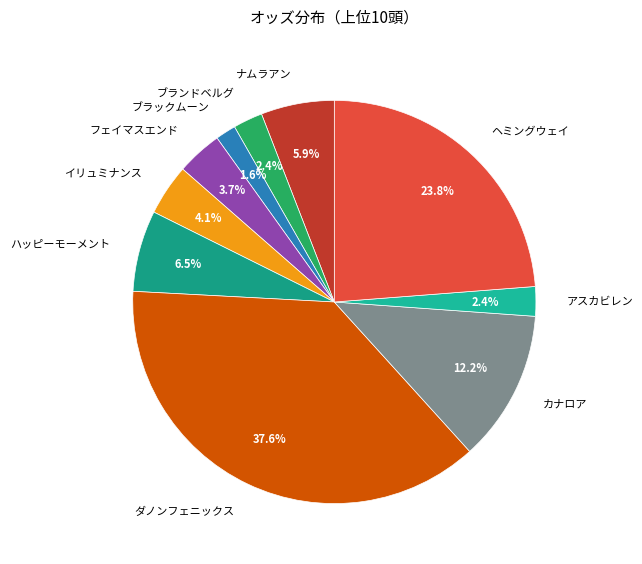

Which has a higher value, ハッピーモーメント or ヘミングウェイ?

ヘミングウェイ